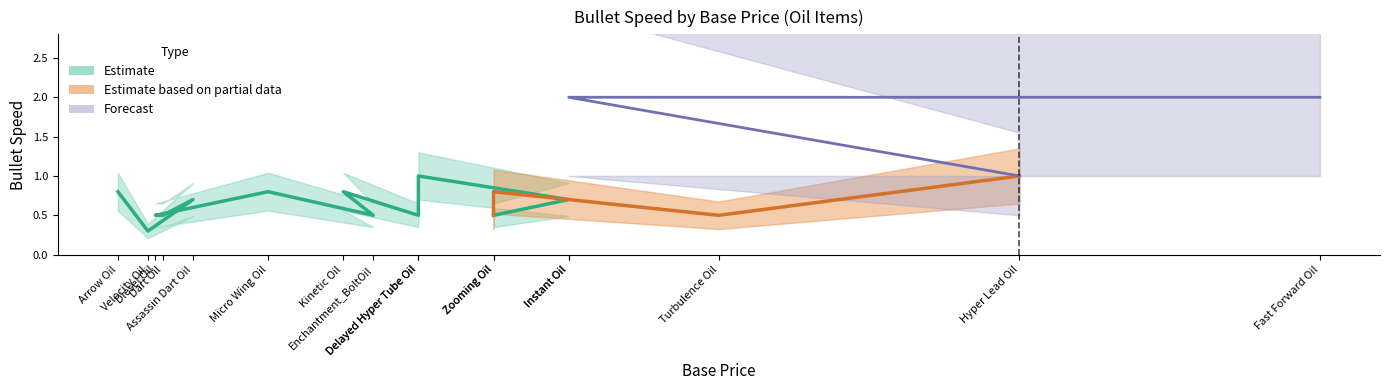

True or false: Estimate and Estimate based on partial data intersect in this chart.

False